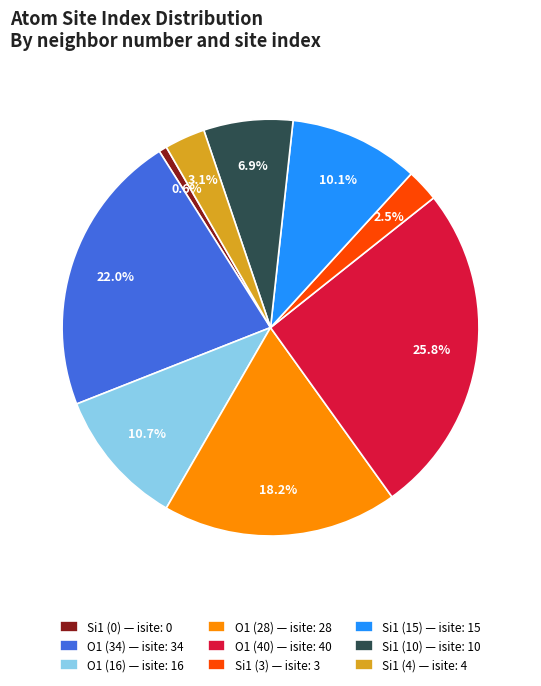

Rank the categories by value from highest to lowest.

O1 (40) — isite: 40, O1 (34) — isite: 34, O1 (28) — isite: 28, O1 (16) — isite: 16, Si1 (15) — isite: 15, Si1 (10) — isite: 10, Si1 (4) — isite: 4, Si1 (3) — isite: 3, Si1 (0) — isite: 0